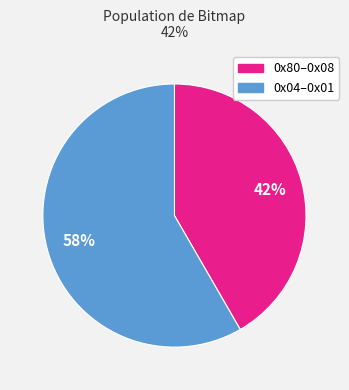

To the nearest percent, what is the average slice percentage?

50%